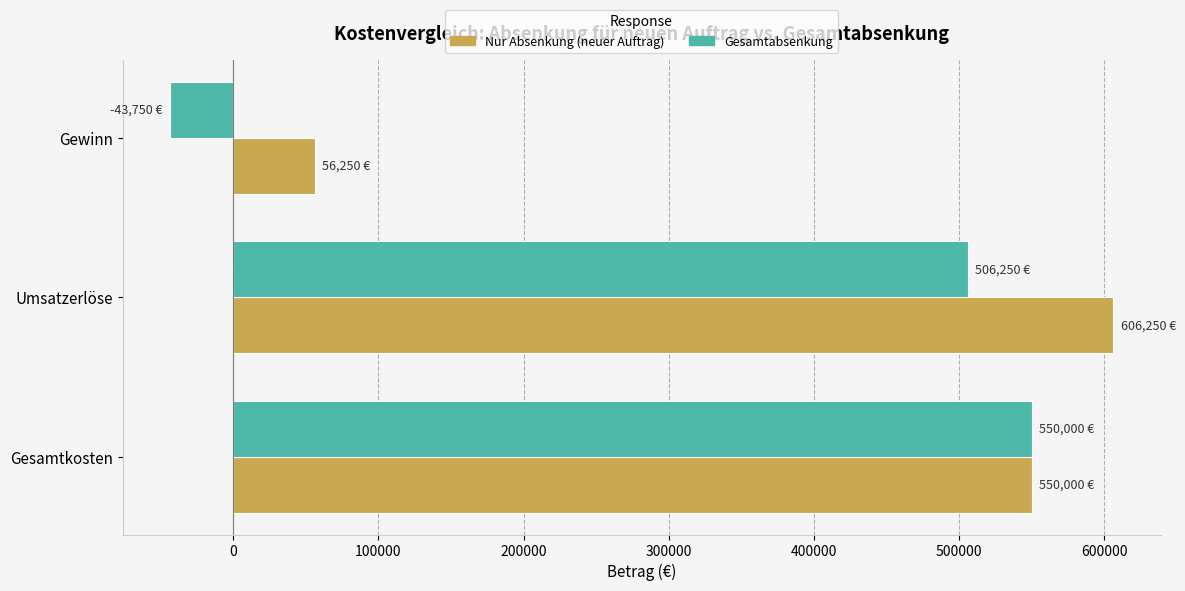

Rank the categories by Gesamtabsenkung value from highest to lowest.

Gesamtkosten, Umsatzerlöse, Gewinn